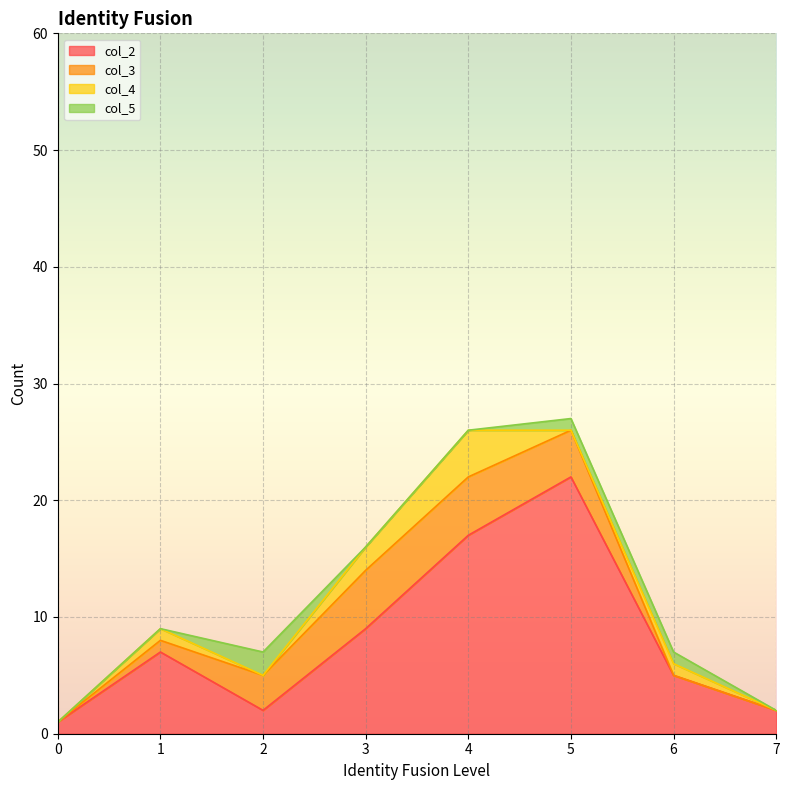

What are all the series names shown in the legend?

col_2, col_3, col_4, col_5